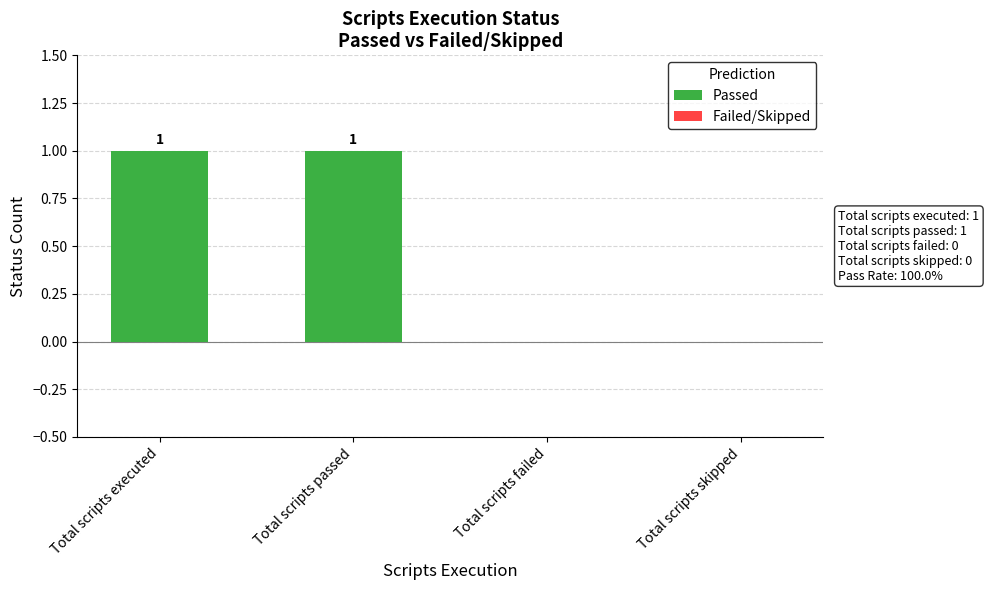

Which has a higher value, Total scripts executed or Total scripts failed?

Total scripts executed